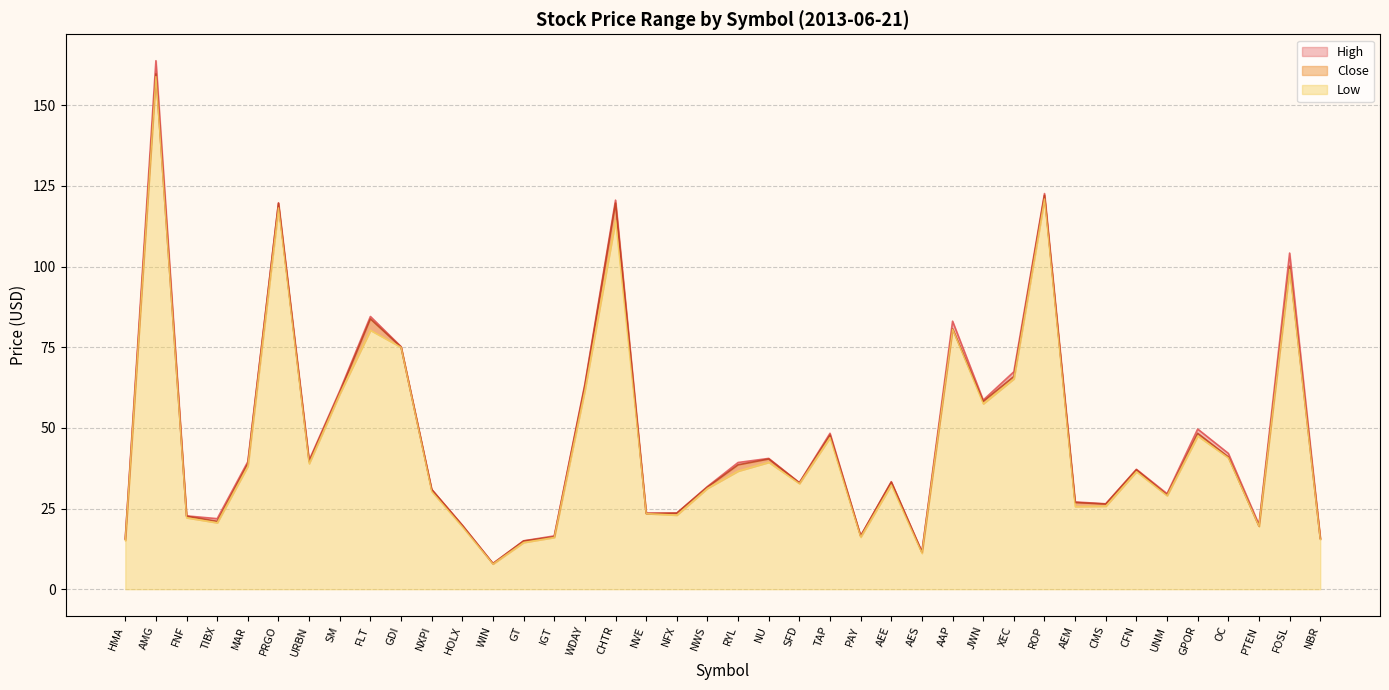

What is the label of the 36th point from the right?

MAR